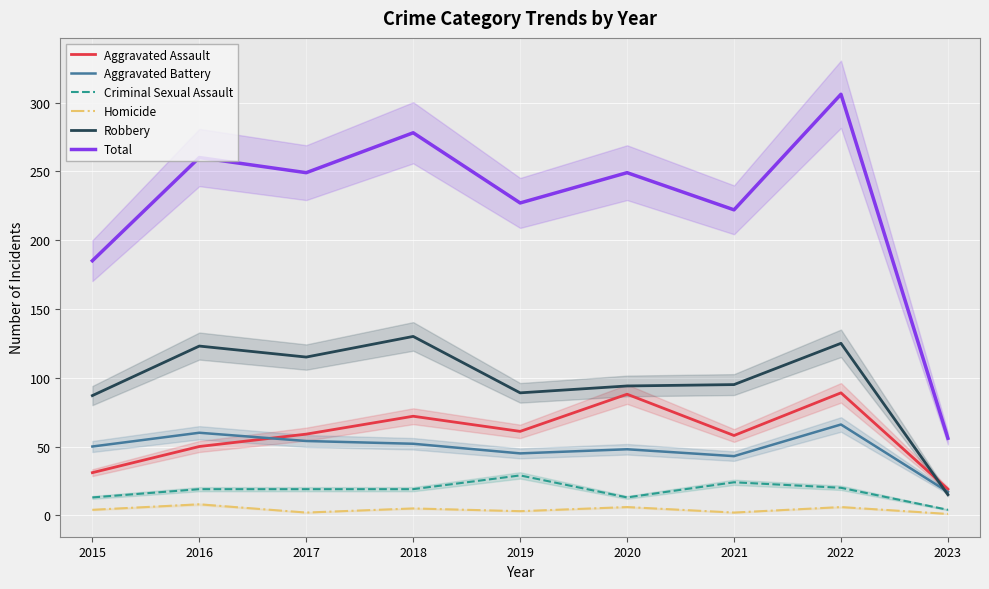

List the labels in order of Total value, largest first.

2022, 2018, 2016, 2017, 2020, 2019, 2021, 2015, 2023